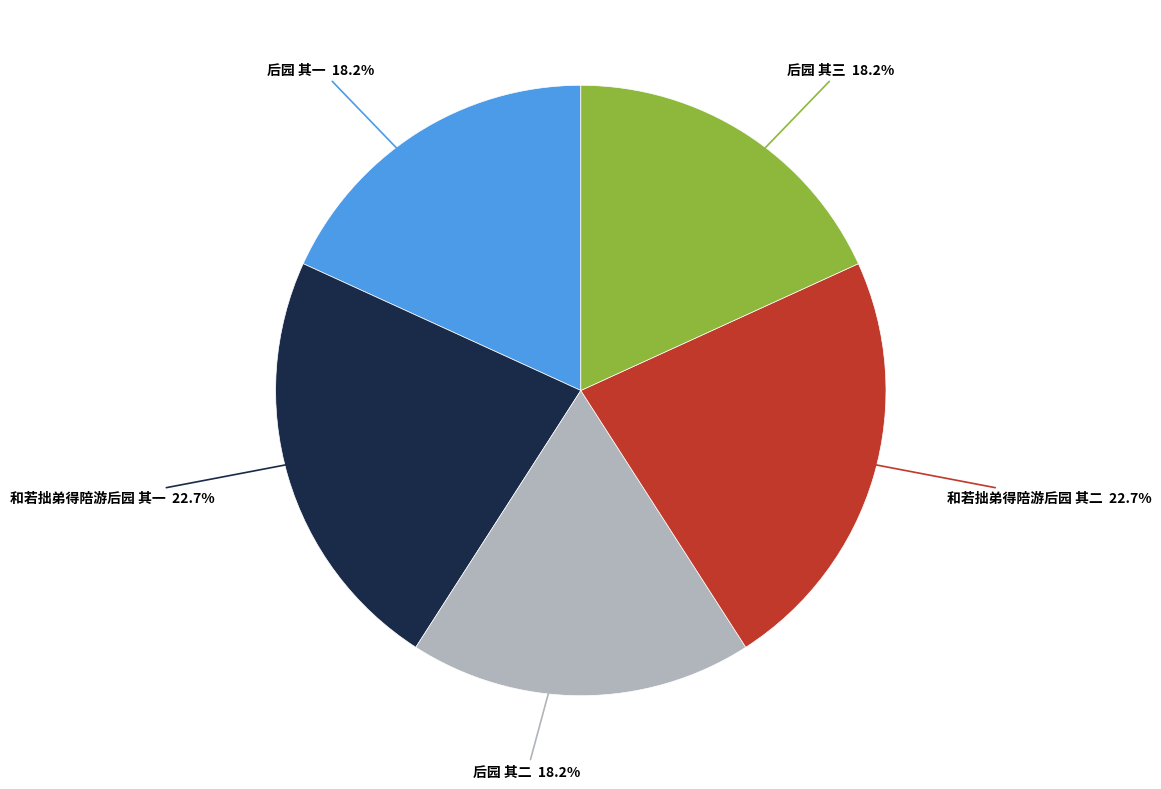

Is it true that 后园 其二 is 28% of the pie?

False